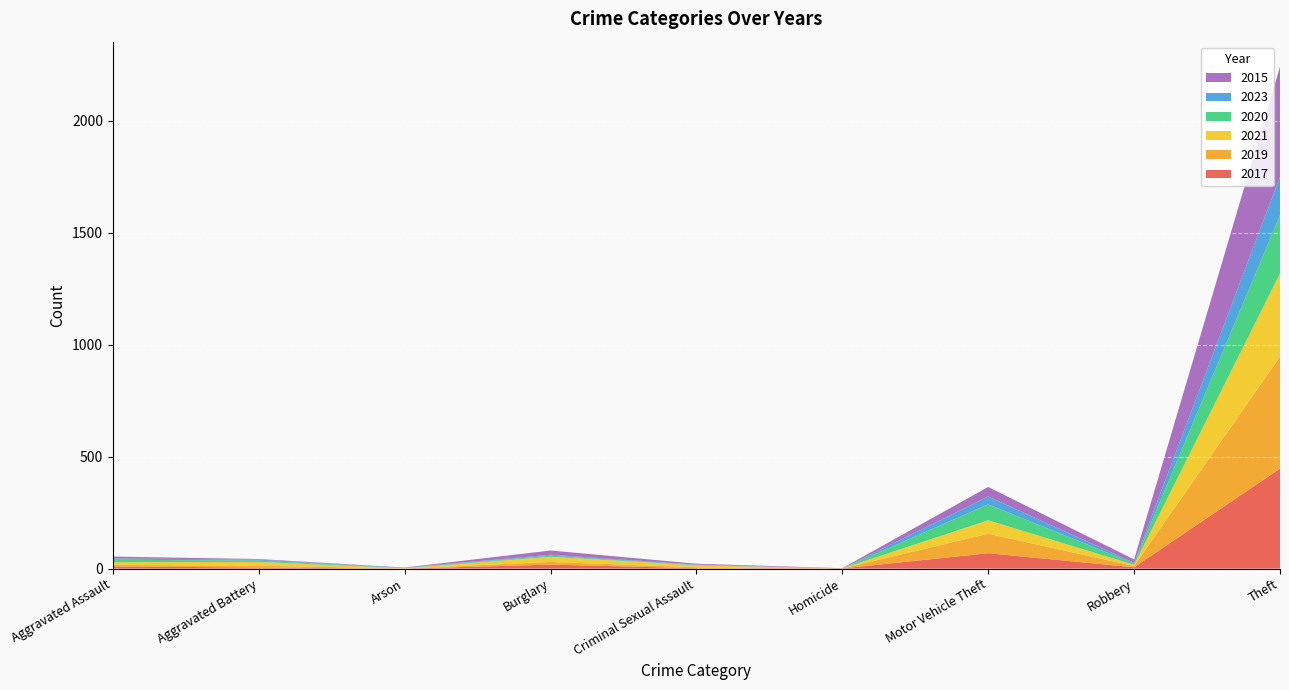

Reading right to left, transcribe all the data shown in this chart.

2017: 447	6	69	1	2	18	0	5	10
2019: 500	6	87	0	4	12	1	8	7
2021: 371	5	60	0	9	23	1	17	12
2020: 261	6	71	0	1	5	1	6	11
2023: 172	3	35	0	2	4	2	4	6
2015: 491	15	43	1	4	19	0	3	8